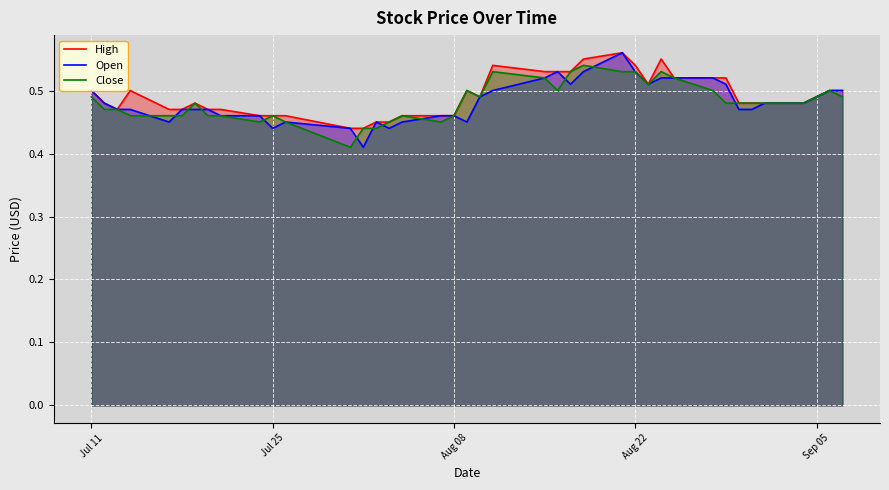

Reading right to left, list all the values displayed in this chart.

High: 0.5	0.5	0.5	0.5	0.5	0.5	0.5	0.5	0.5	0.5	0.6	0.5	0.5	0.6	0.6	0.5	0.5	0.5	0.5	0.5	0.5	0.5	0.5	0.5	0.5	0.5	0.4	0.4	0.5	0.5	0.5	0.5	0.5	0.5	0.5	0.5	0.5	0.5	0.5	0.5
Open: 0.5	0.5	0.5	0.5	0.5	0.5	0.5	0.5	0.5	0.5	0.5	0.5	0.5	0.6	0.5	0.5	0.5	0.5	0.5	0.5	0.5	0.5	0.5	0.5	0.4	0.5	0.4	0.4	0.5	0.4	0.5	0.5	0.5	0.5	0.5	0.5	0.5	0.5	0.5	0.5
Close: 0.5	0.5	0.5	0.5	0.5	0.5	0.5	0.5	0.5	0.5	0.5	0.5	0.5	0.5	0.5	0.5	0.5	0.5	0.5	0.5	0.5	0.5	0.5	0.5	0.5	0.4	0.4	0.4	0.5	0.5	0.5	0.5	0.5	0.5	0.5	0.5	0.5	0.5	0.5	0.5